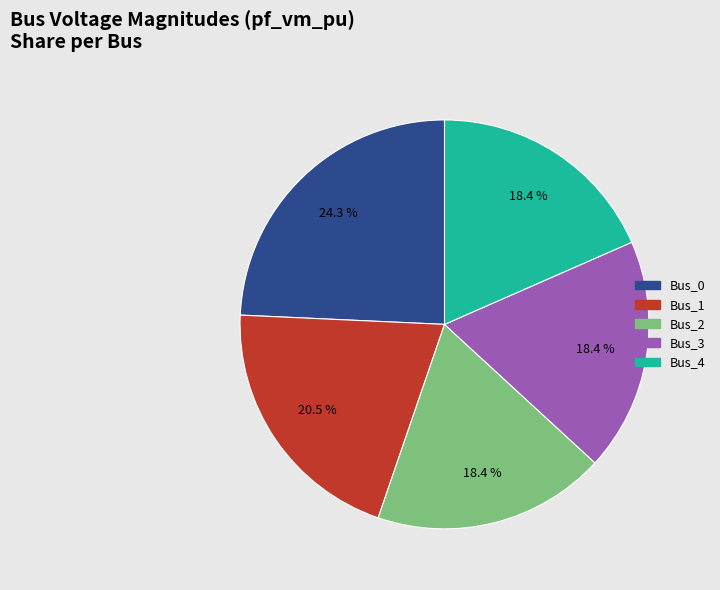

Between Bus_2 and Bus_0, which is larger?

Bus_0